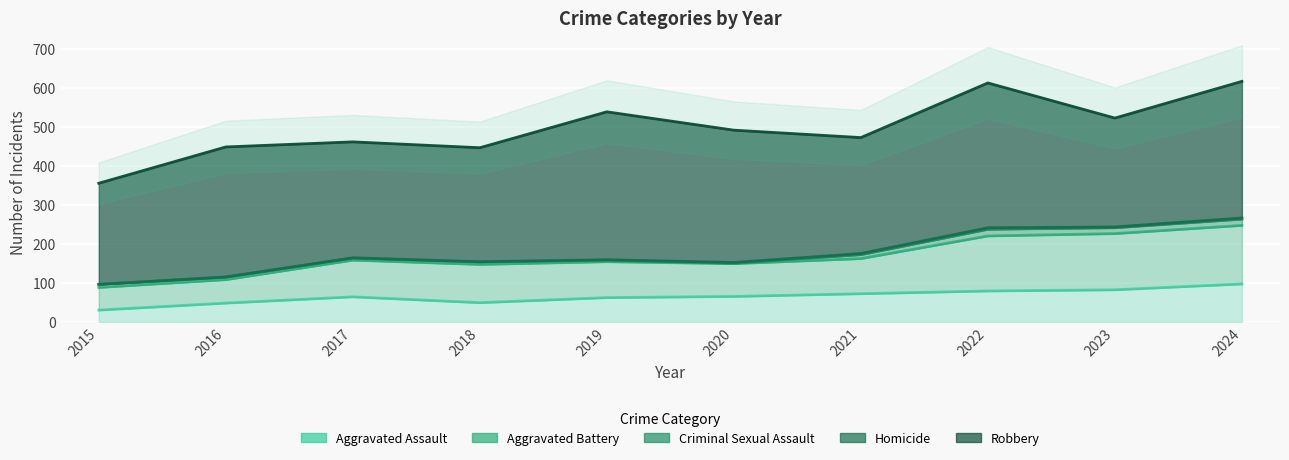

What is the sum of all Aggravated Battery values?

1011